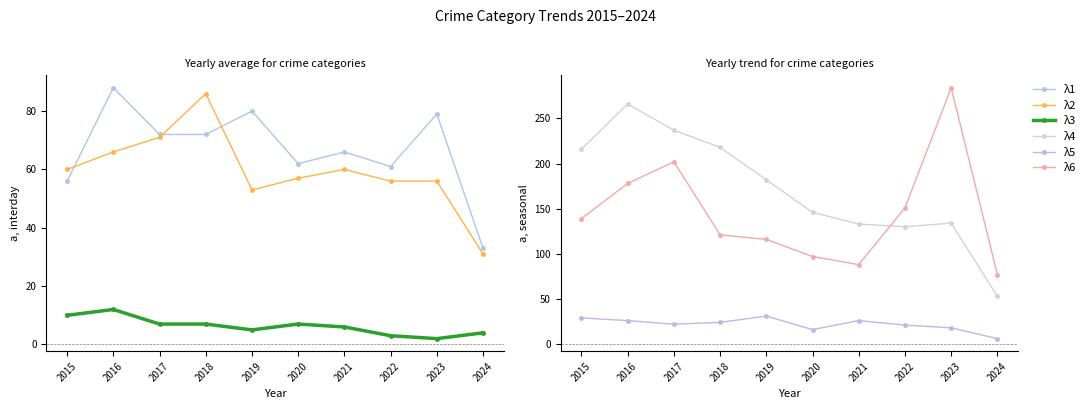

Reading left to right, transcribe all the data shown in this chart.

λ1: 2015=56	2016=88	2017=72	2018=72	2019=80	2020=62	2021=66	2022=61	2023=79	2024=33
λ2: 2015=60	2016=66	2017=71	2018=86	2019=53	2020=57	2021=60	2022=56	2023=56	2024=31
λ3: 2015=10	2016=12	2017=7	2018=7	2019=5	2020=7	2021=6	2022=3	2023=2	2024=4
λ4: 2015=216	2016=266	2017=237	2018=218	2019=182	2020=146	2021=133	2022=130	2023=134	2024=53
λ5: 2015=29	2016=26	2017=22	2018=24	2019=31	2020=16	2021=26	2022=21	2023=18	2024=6
λ6: 2015=139	2016=178	2017=202	2018=121	2019=116	2020=97	2021=88	2022=151	2023=284	2024=77